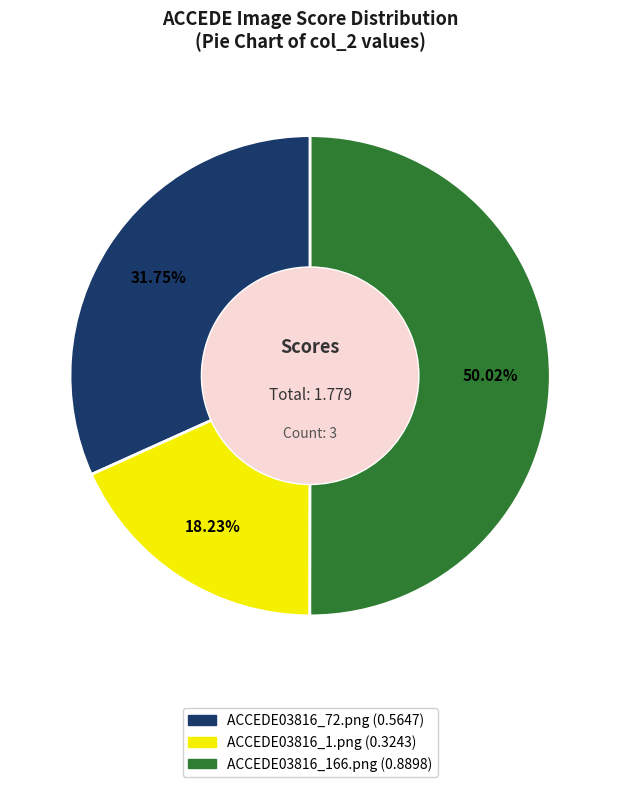

To the nearest percent, what portion does ACCEDE03816_166.png represent?

50%